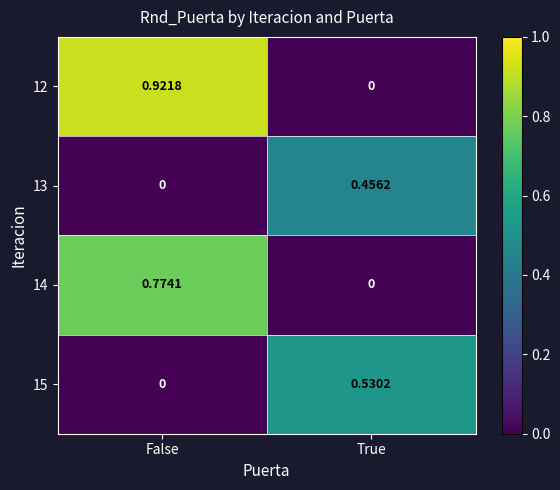

Which category has the highest value in the 15 series?

True